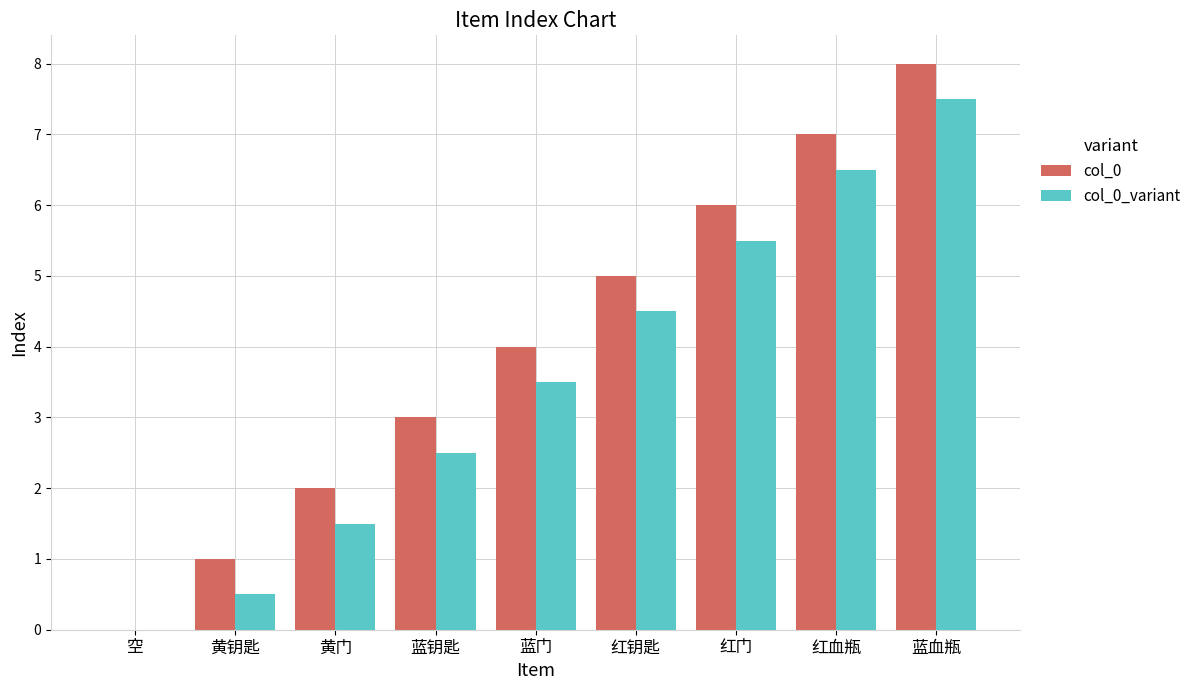

How many col_0 values are between 2 and 6?

5